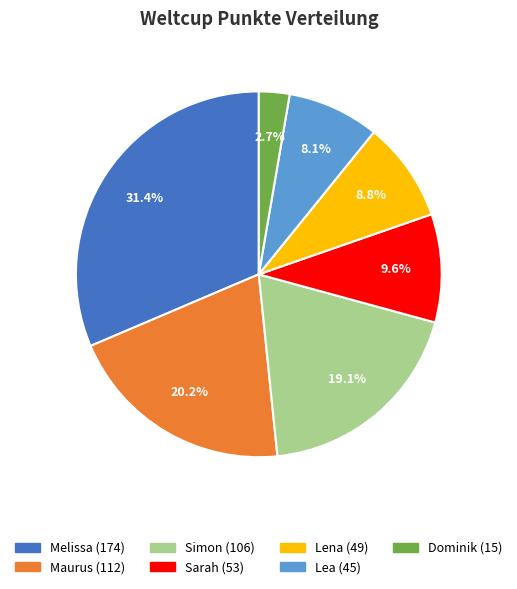

What percentage is NOT represented by Simon?

80.9%